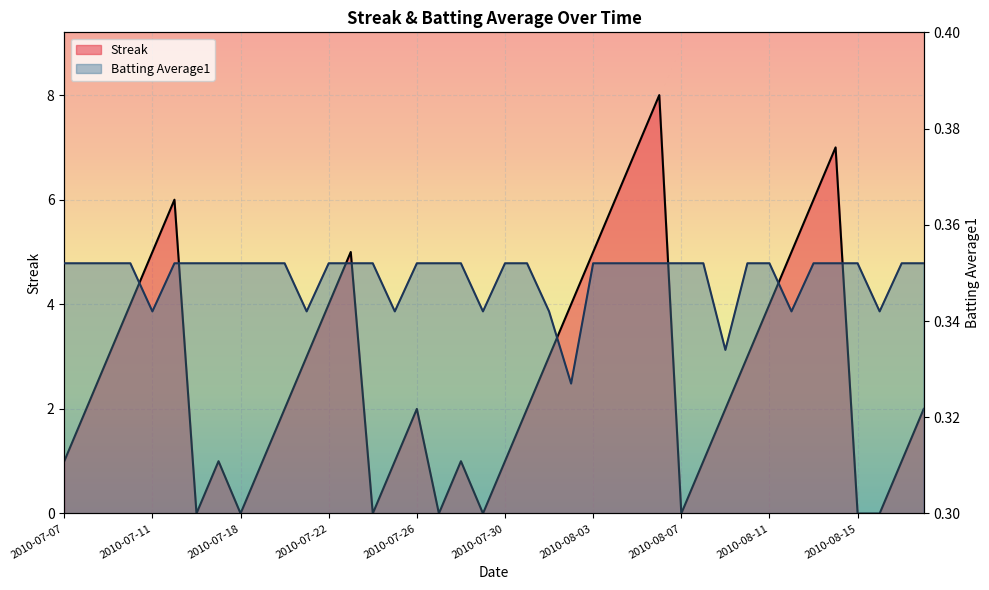

Rank the series by their average value, from lowest to highest.

Batting Average1, Streak